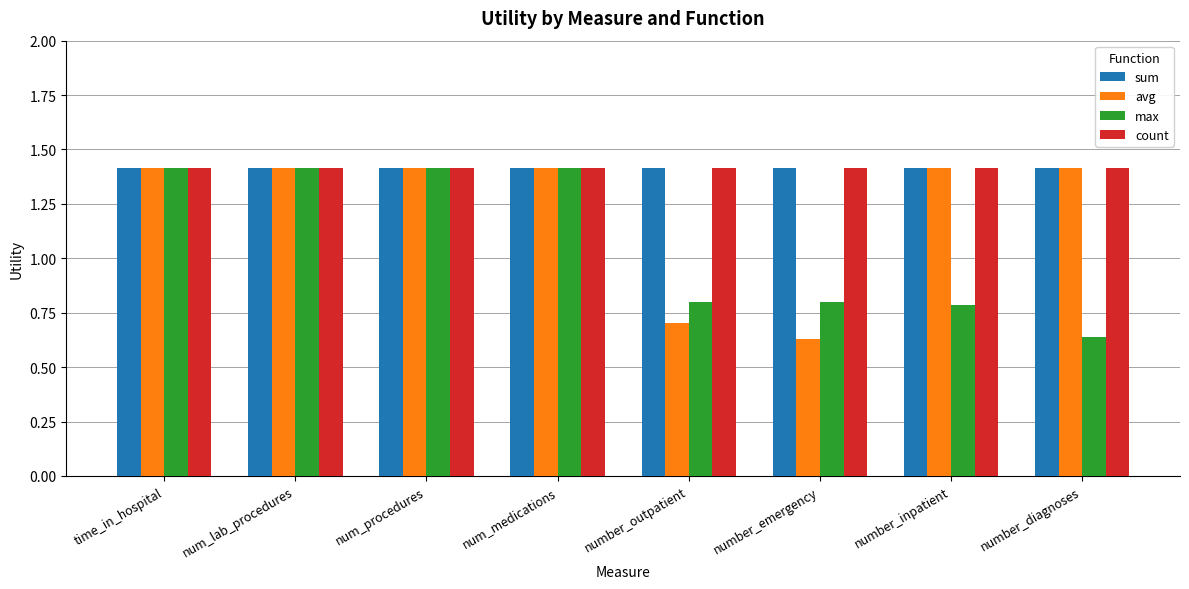

What is the label of the 7th bar from the right?

num_lab_procedures